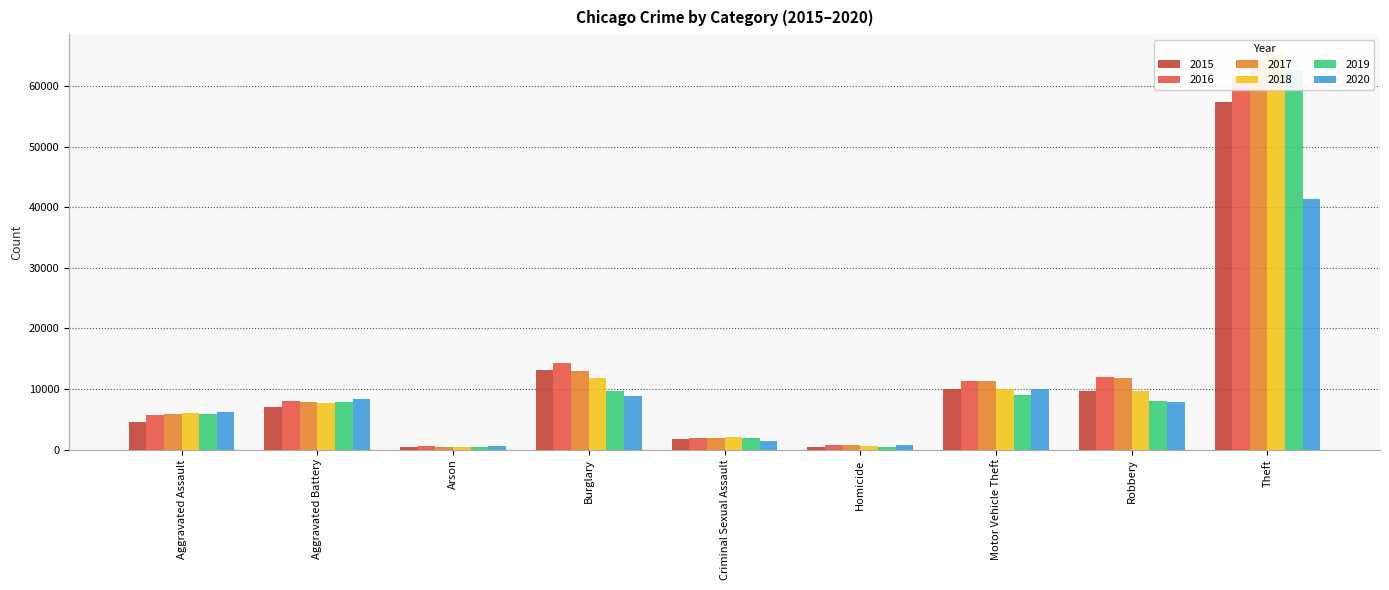

Which series has the largest total across all categories?

2017